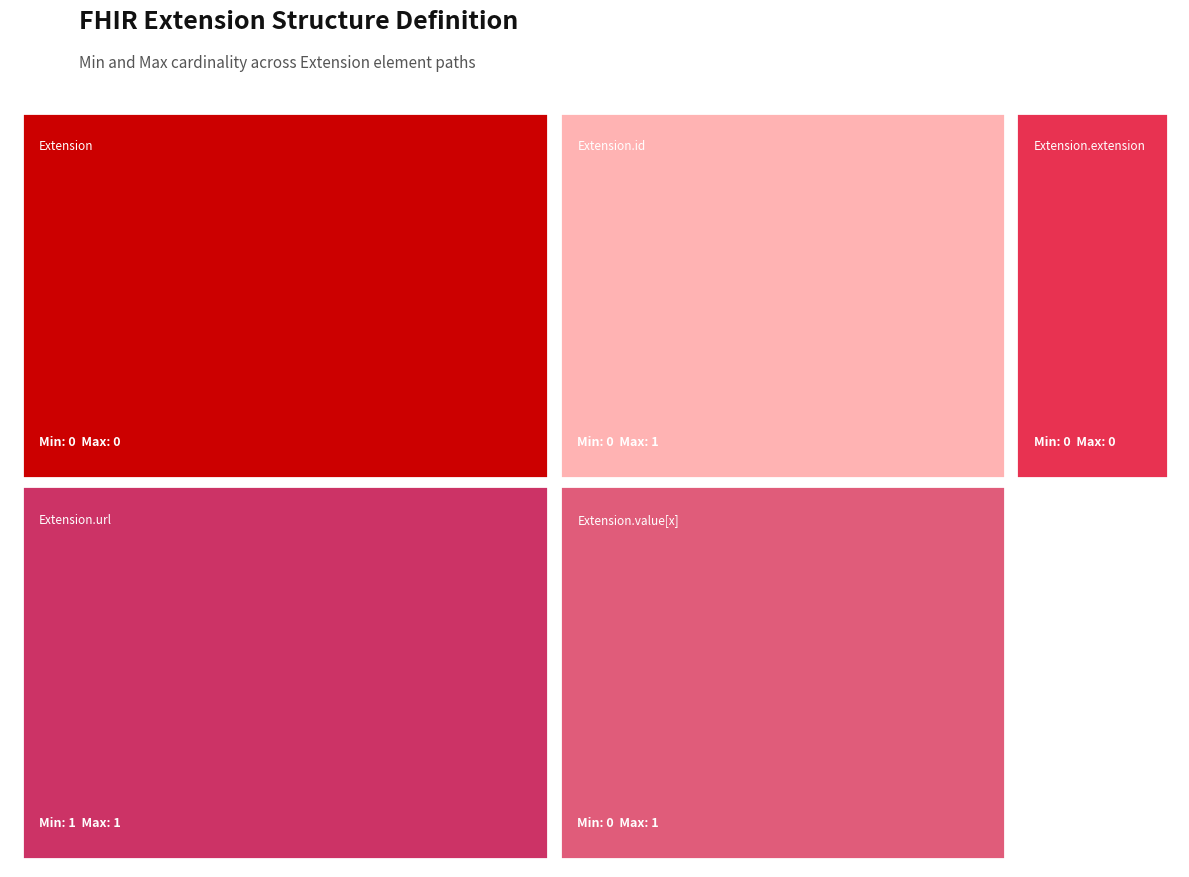

Reading right to left, extract all data points from this chart.

Extension.value[x]=0	Extension.url=1	Extension.extension=0	Extension.id=0	Extension=0